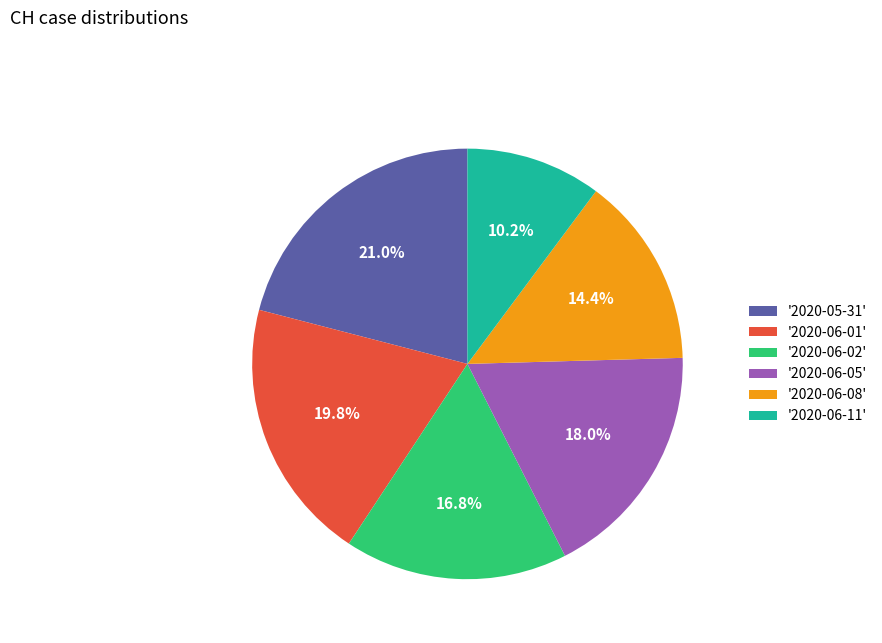

How many slices are in this pie chart?

6